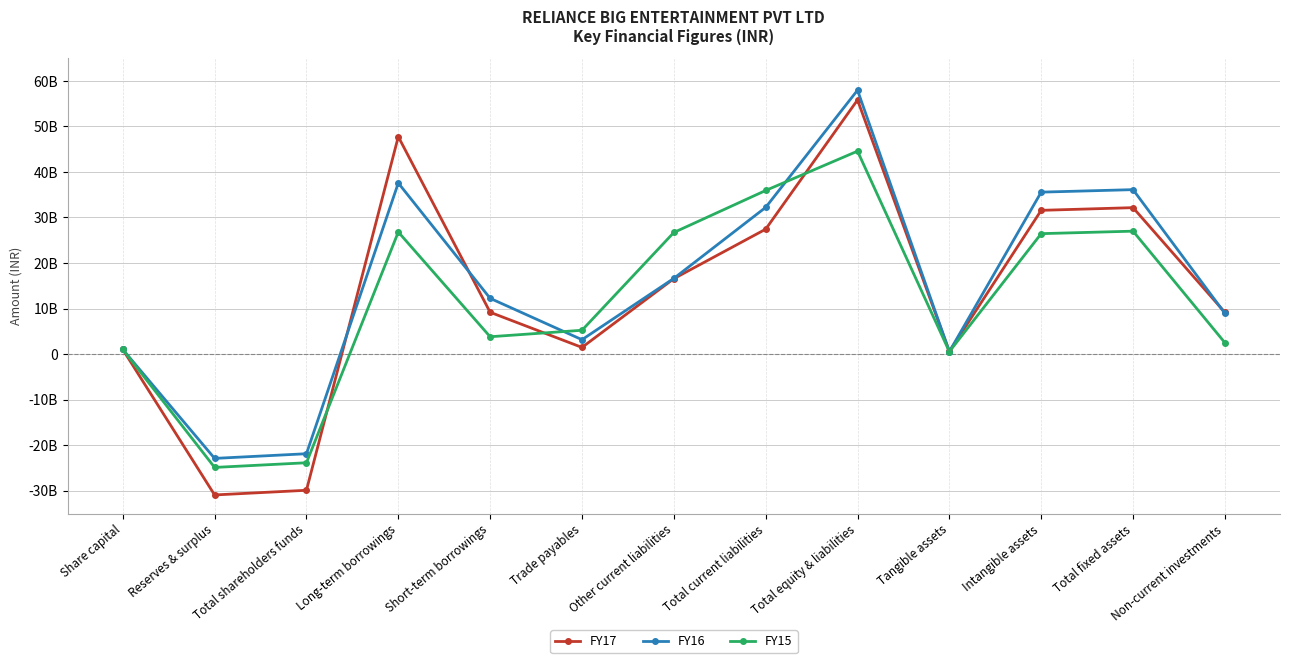

True or false: FY15 has more than 0 interior local peaks.

True